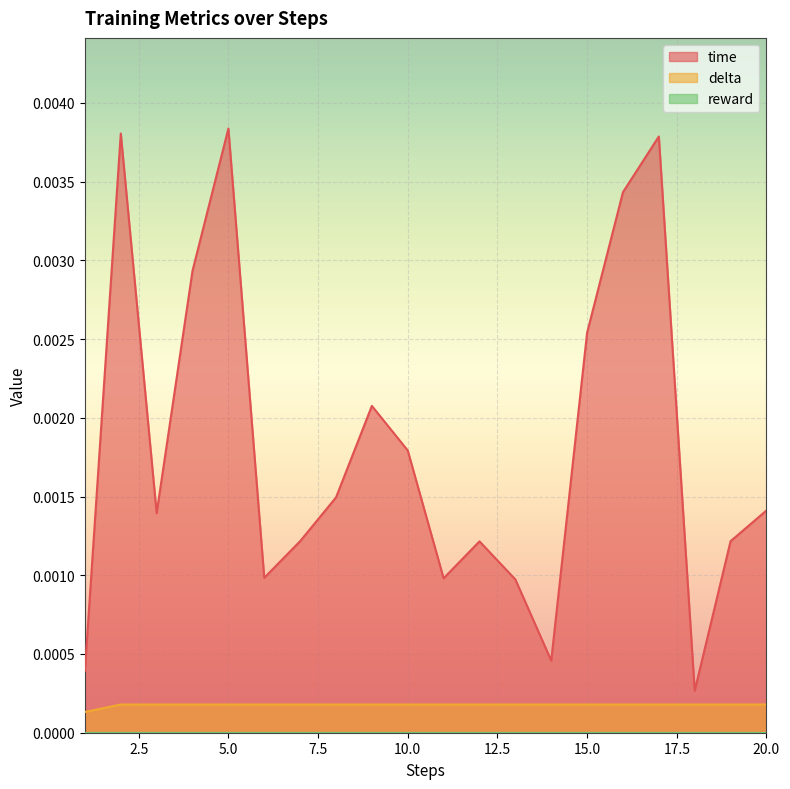

Count the number of categories in the chart.

20